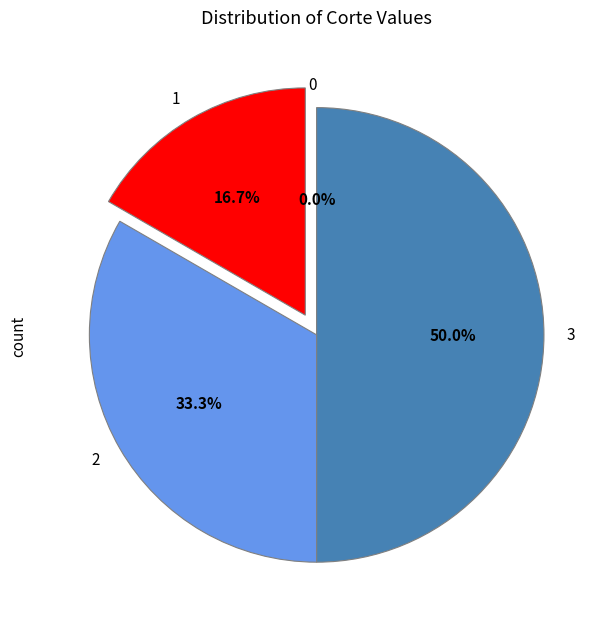

To the nearest percent, what percentage of the pie is 3?

50%